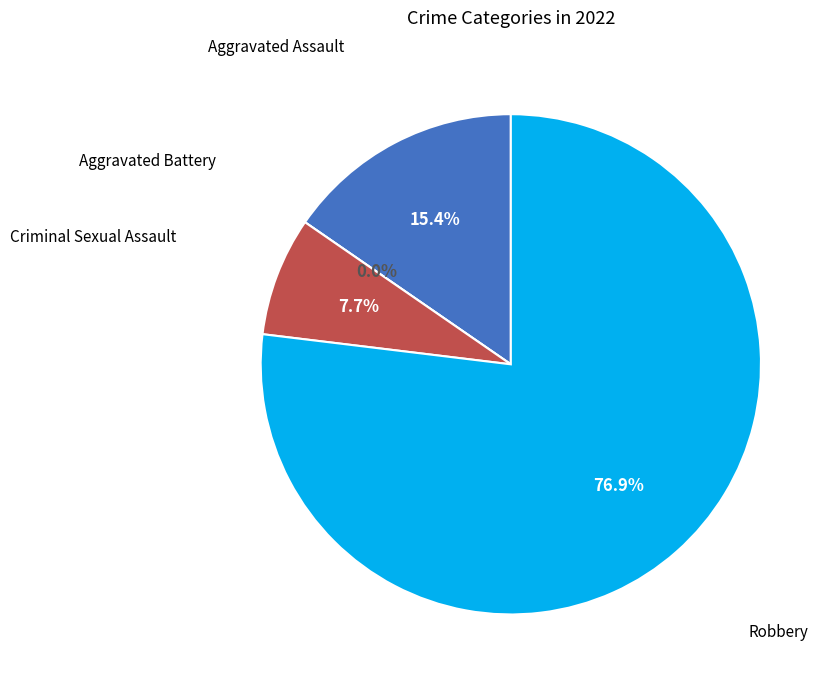

What portion of the pie excludes Aggravated Assault?

84.6%